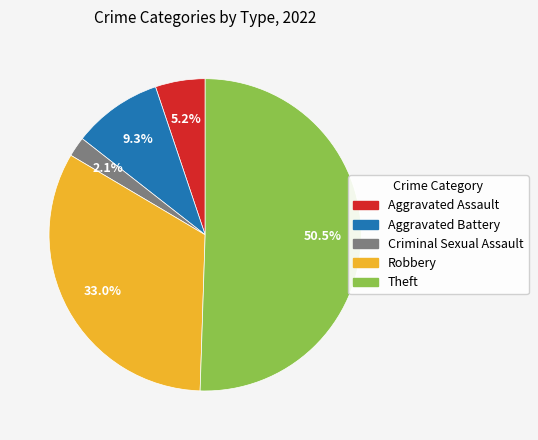

Which slice represents more than half of the pie?

Theft